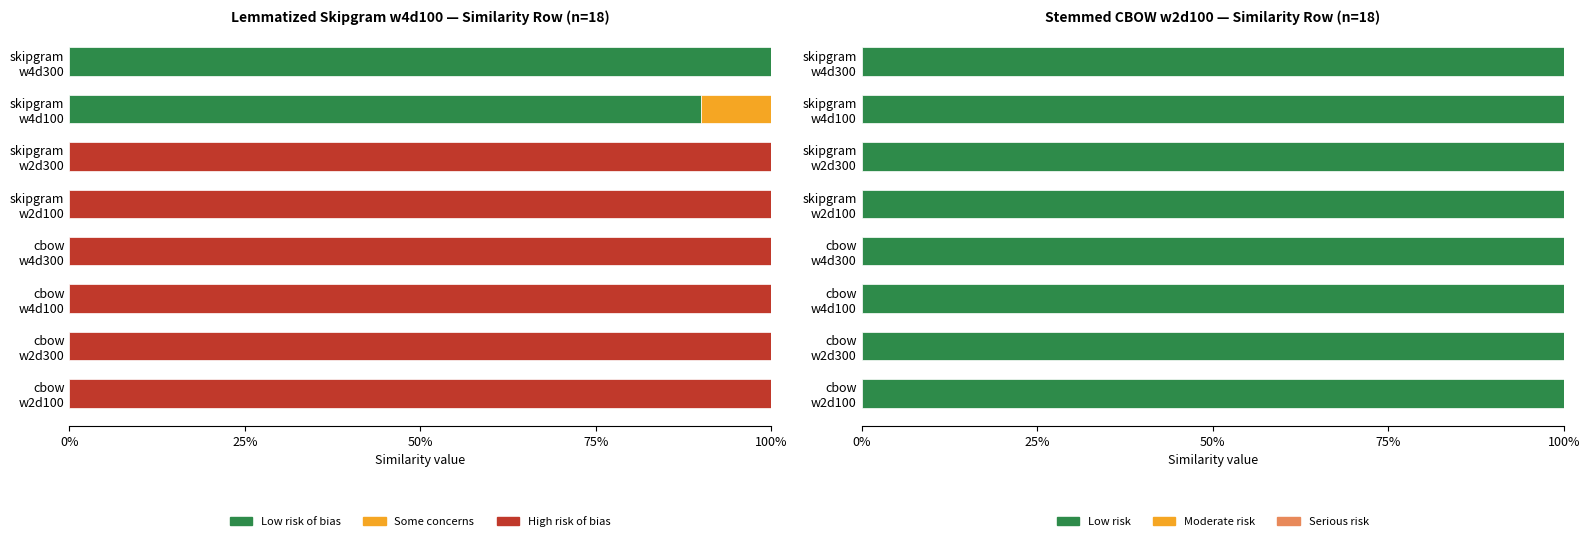

What are all the series names shown in the legend?

Low risk of bias, Some concerns, High risk of bias, Low risk, Moderate risk, Serious risk